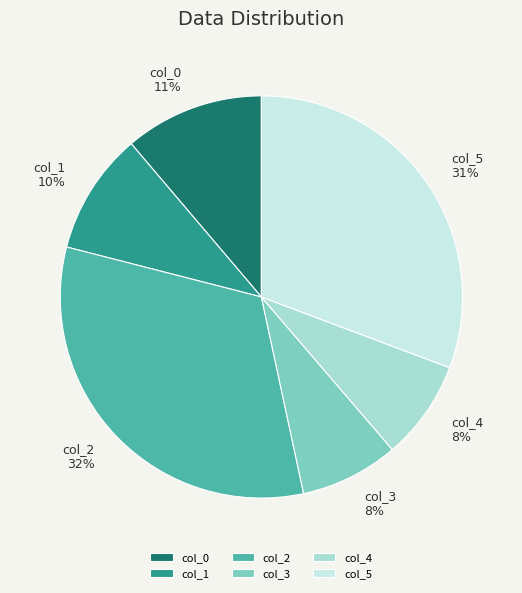

True or false: col_5 accounts for 24% of the total.

False